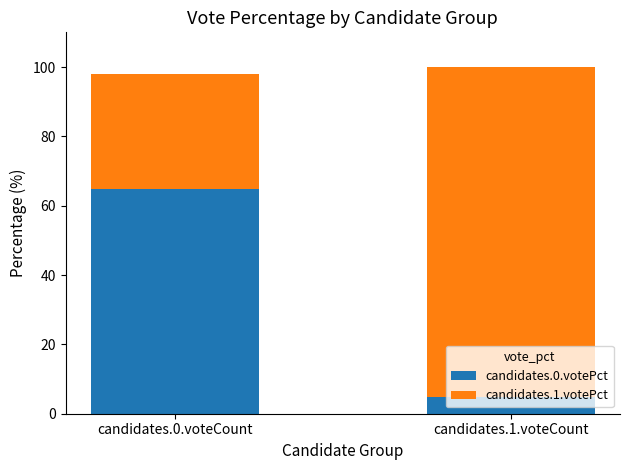

What is the total value across all series at candidates.0.voteCount?

98.1